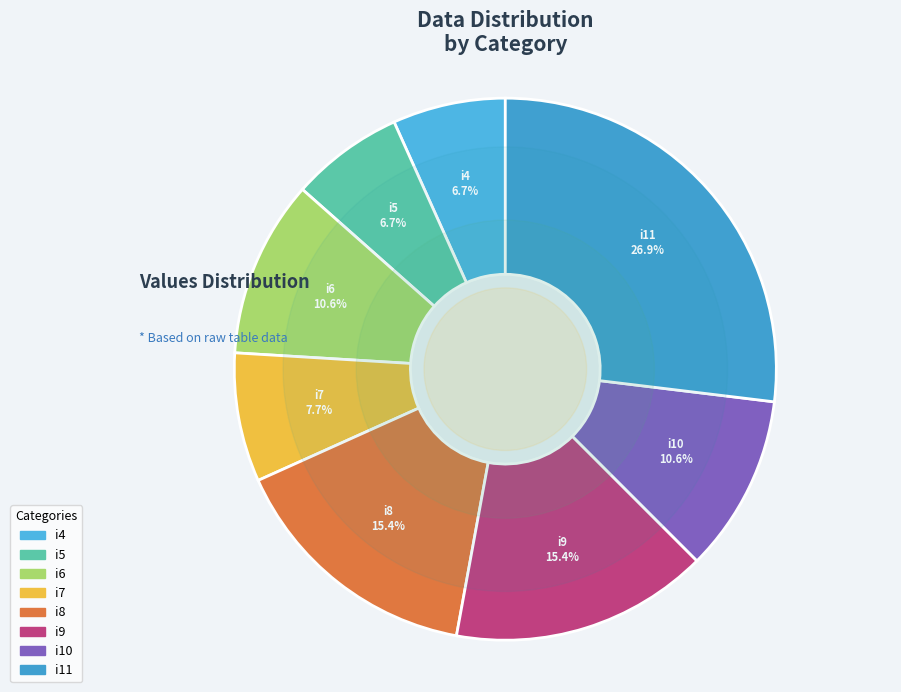

Count the number of slices in the pie.

8